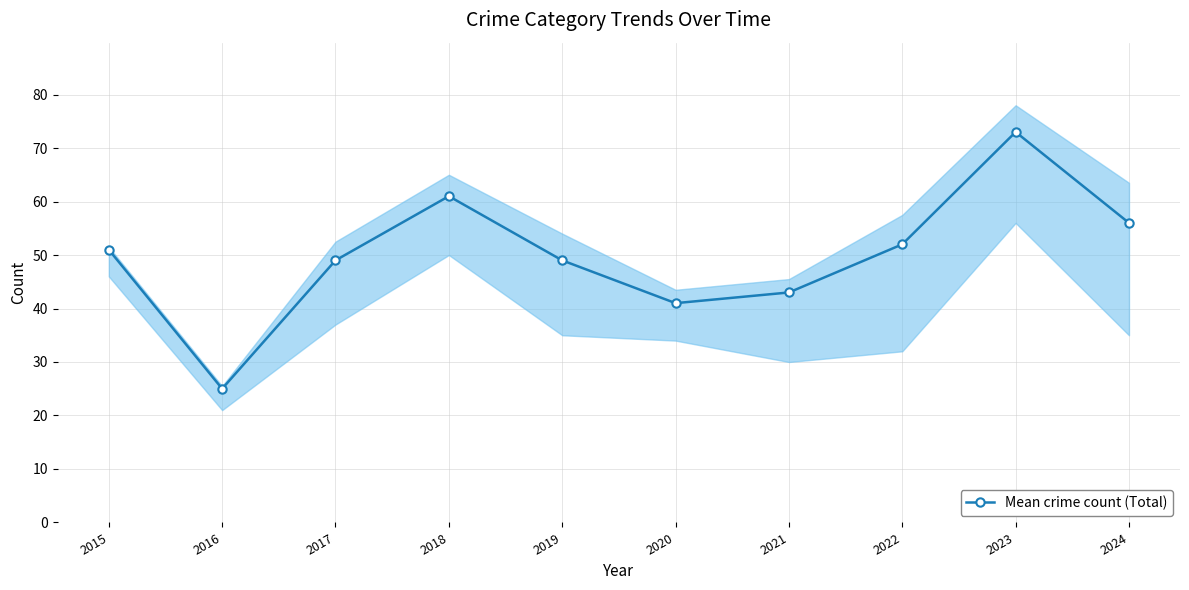

What value does the data have at 2015?

51